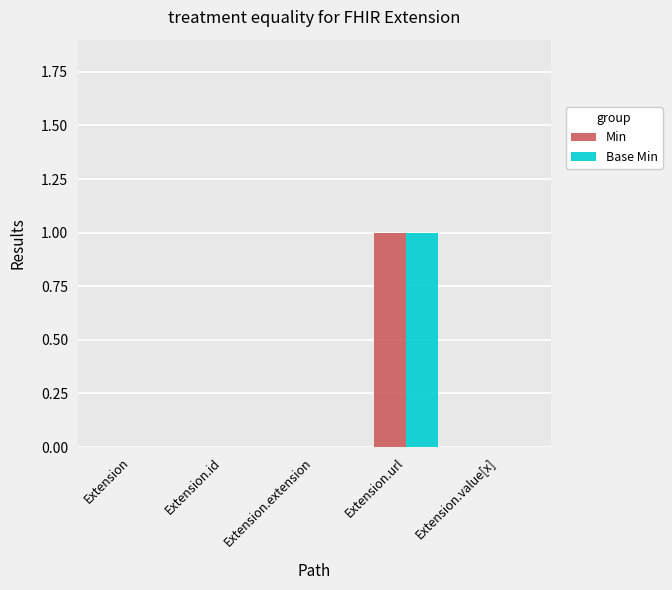

At which category is the sum across all series the highest?

Extension.url